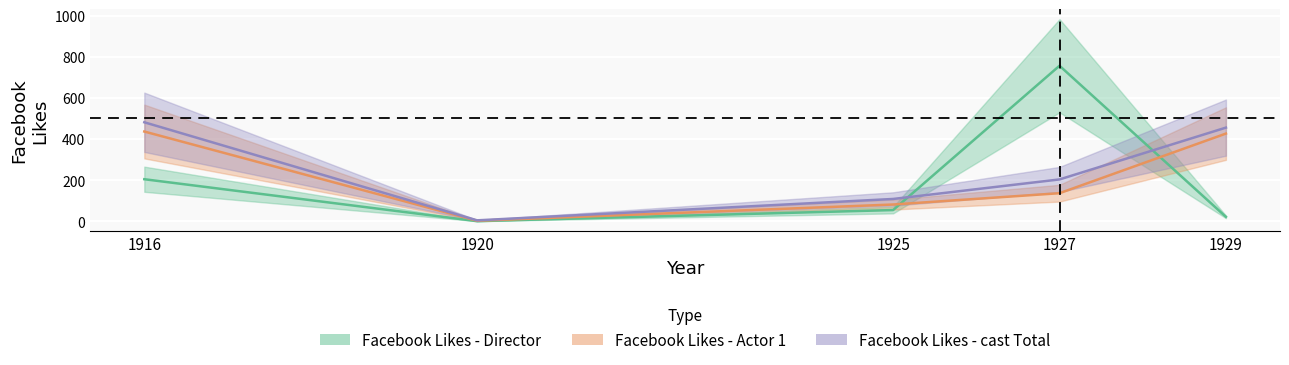

True or false: Facebook Likes - Director has a value of 54 at 1925.

True